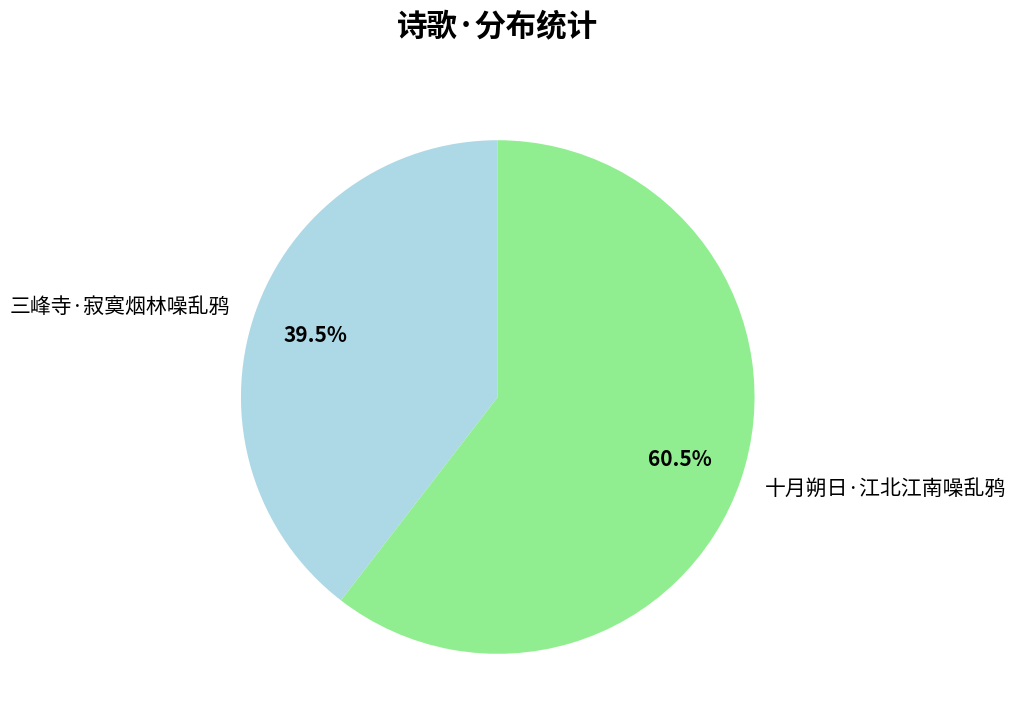

To the nearest percent, what is the average slice percentage?

50%